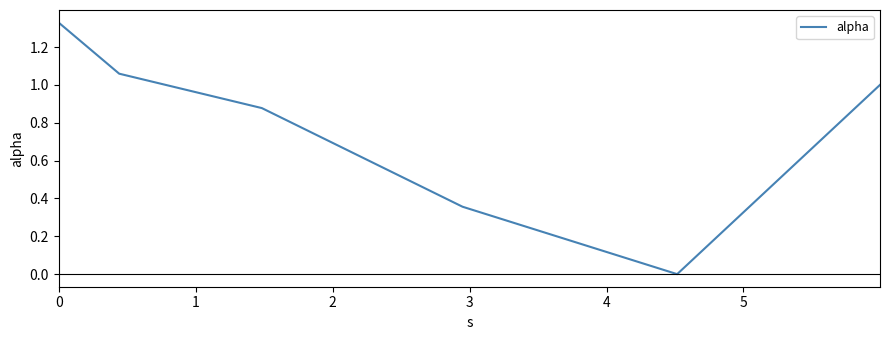

How many interior local valleys (lower than both neighbors) does the data have?

1